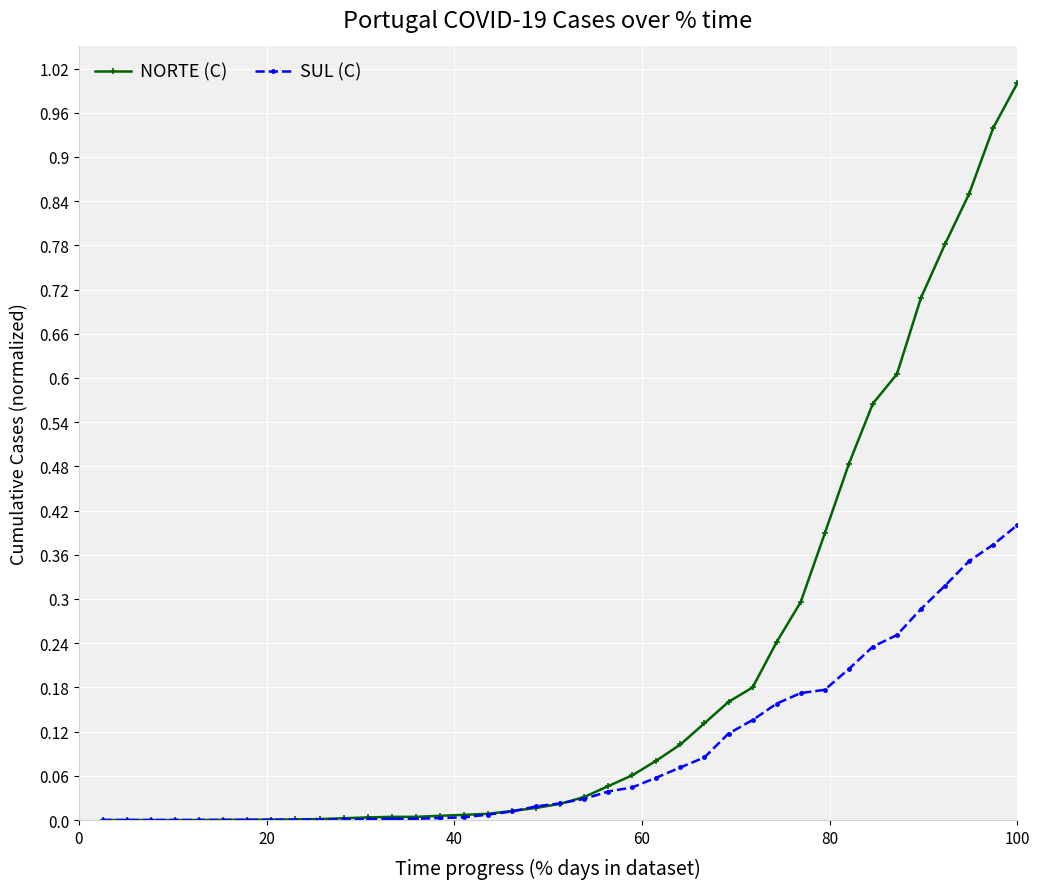

Which series has the widest spread of values?

NORTE (C)